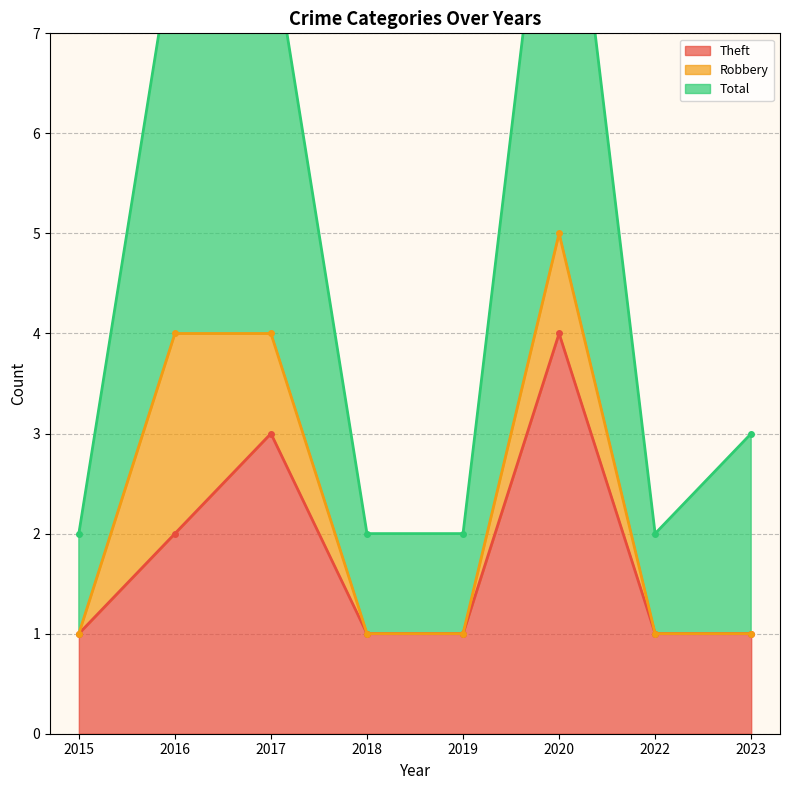

How many Total values are between 2 and 8?

7